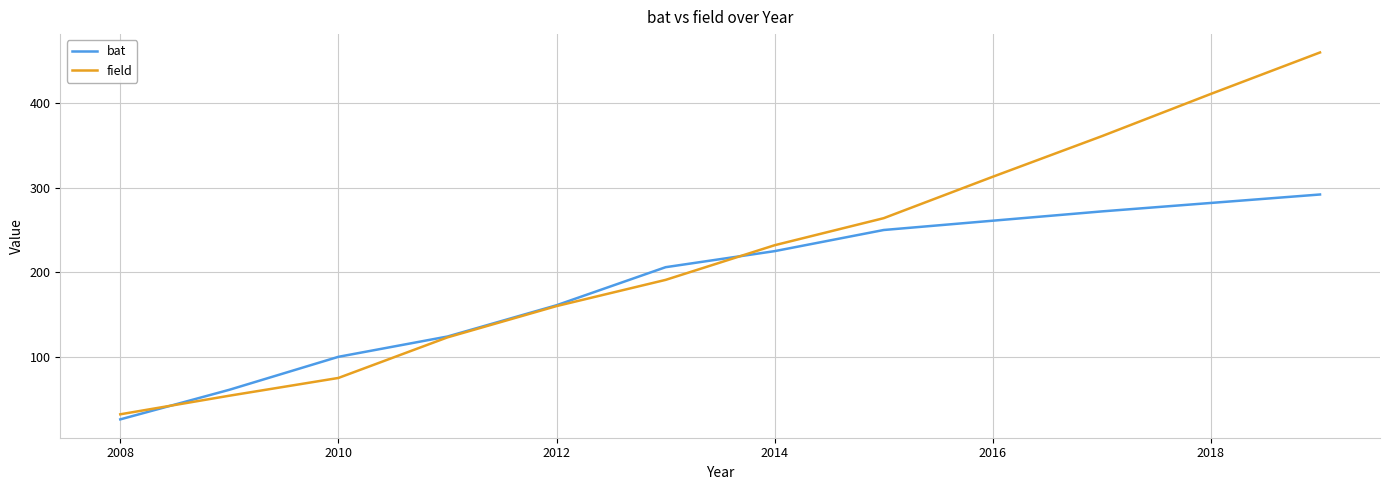

List the series in order of their peak value, lowest first.

bat, field